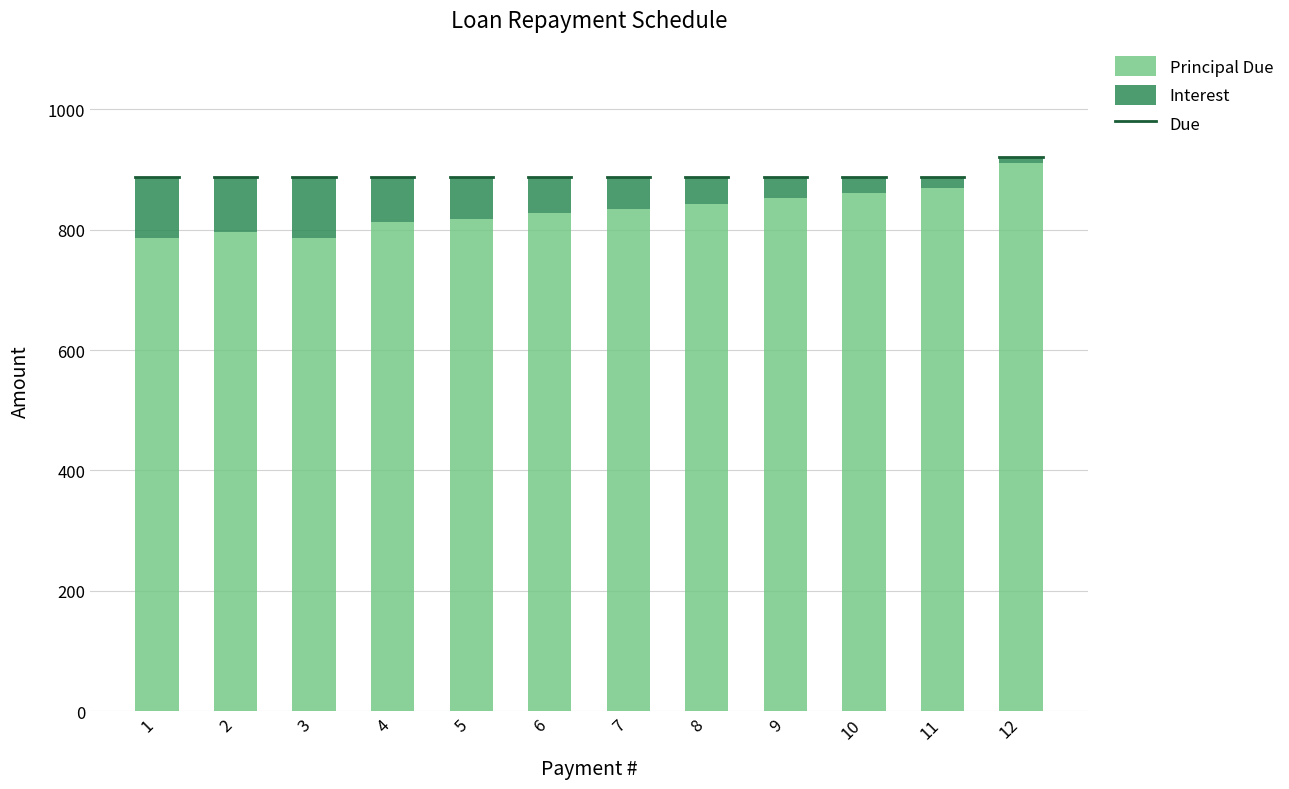

What is the minimum value for Principal Due?

785.8